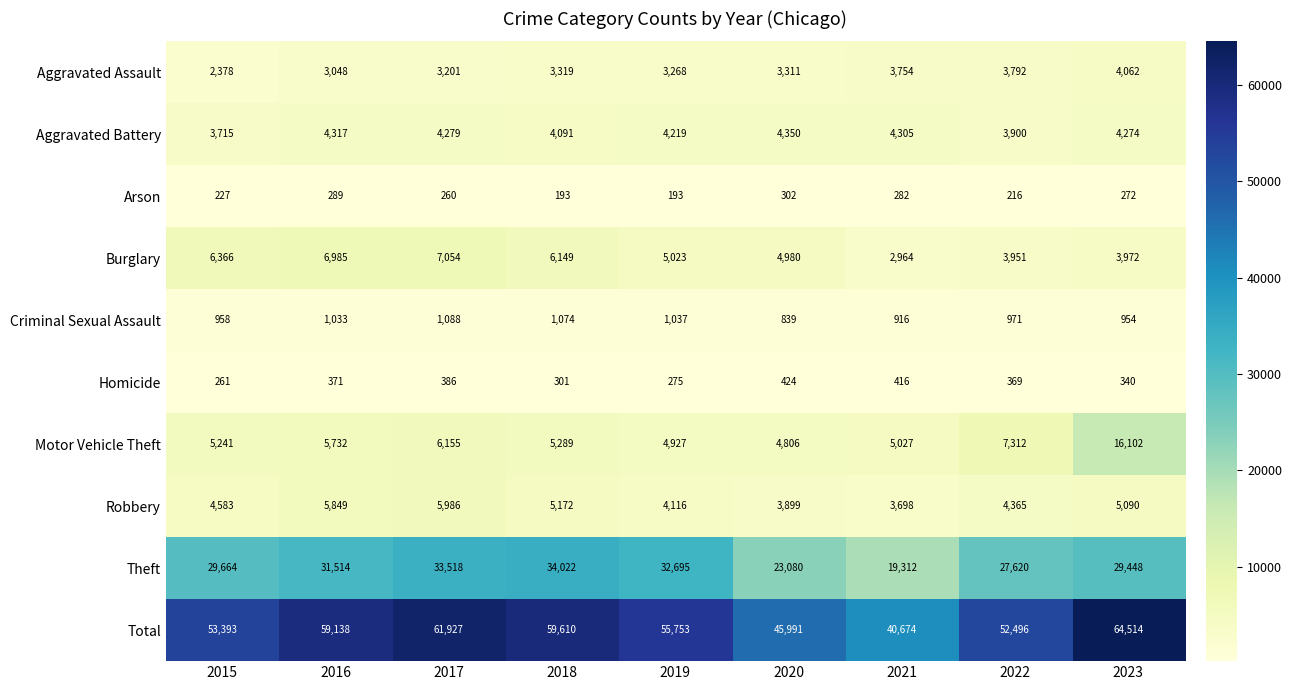

Which series changed the most between 2018 and 2021?

Total